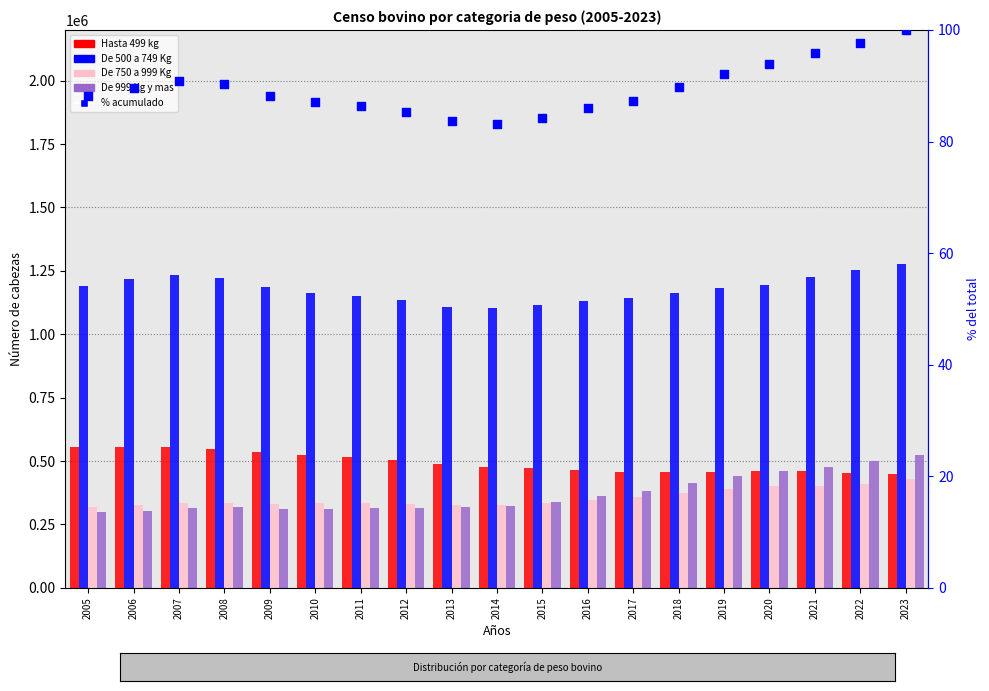

What are all the series names shown in the legend?

Hasta 499 kg, De 500 a 749 Kg, De 750 a 999 Kg, De 999 Kg y mas, % acumulado